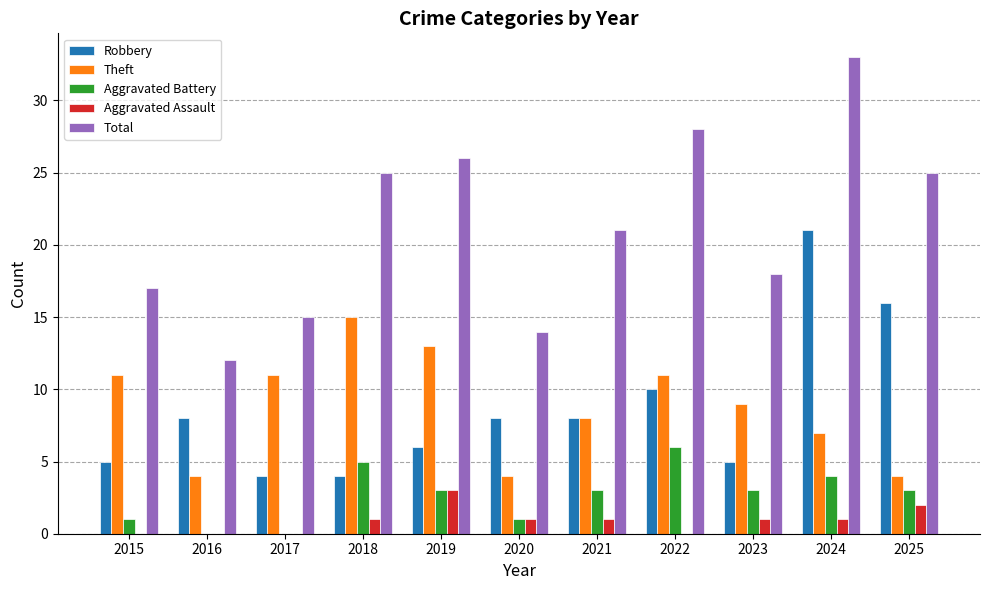

How many groups of bars are there?

11